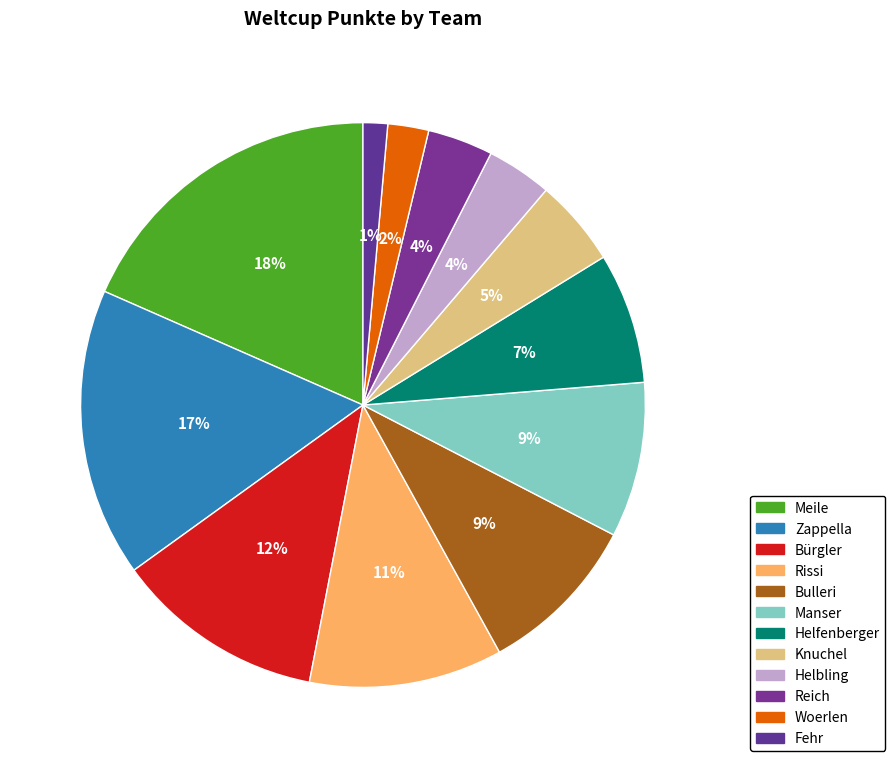

Does Manser account for over 50% of the chart?

No